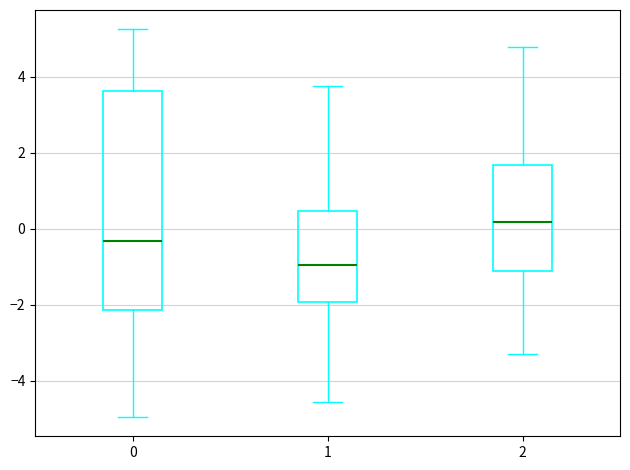

Reading left to right, read every box against the y-axis: the position of its median line, the range the box covers, and the ends of its whiskers. The values are not printed on the chart, so give them approximately, as read against the axis.

0: median -0.4, box -2.2 to 3.6, whiskers -5.0 to 5.2
1: median -1.0, box -2.0 to 0.4, whiskers -4.6 to 3.8
2: median 0.2, box -1.0 to 1.6, whiskers -3.2 to 4.8